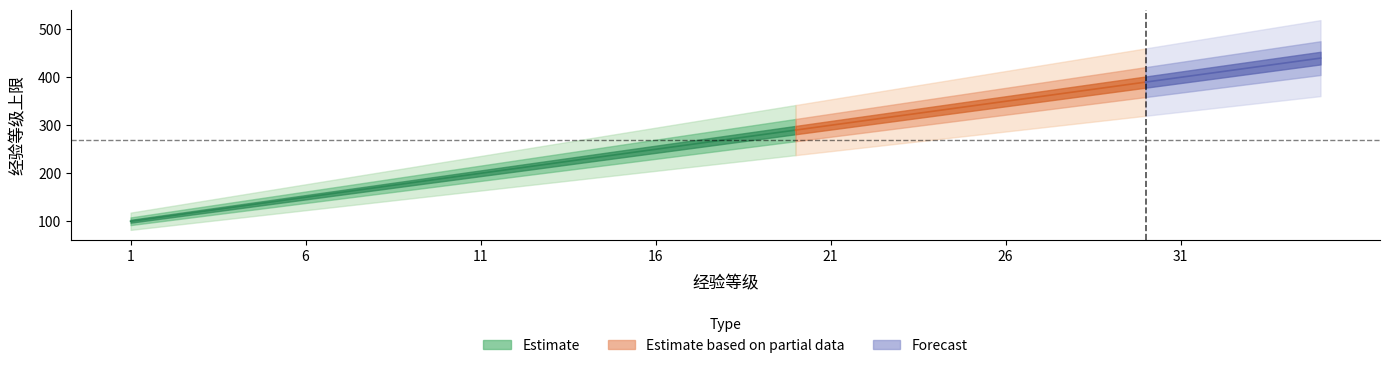

Reading left to right, transcribe all the data shown in this chart.

1=100	2=110	3=120	4=130	5=140	6=150	7=160	8=170	9=180	10=190	11=200	12=210	13=220	14=230	15=240	16=250	17=260	18=270	19=280	20=290	21=300	22=310	23=320	24=330	25=340	26=350	27=360	28=370	29=380	30=390	31=400	32=410	33=420	34=430	35=440